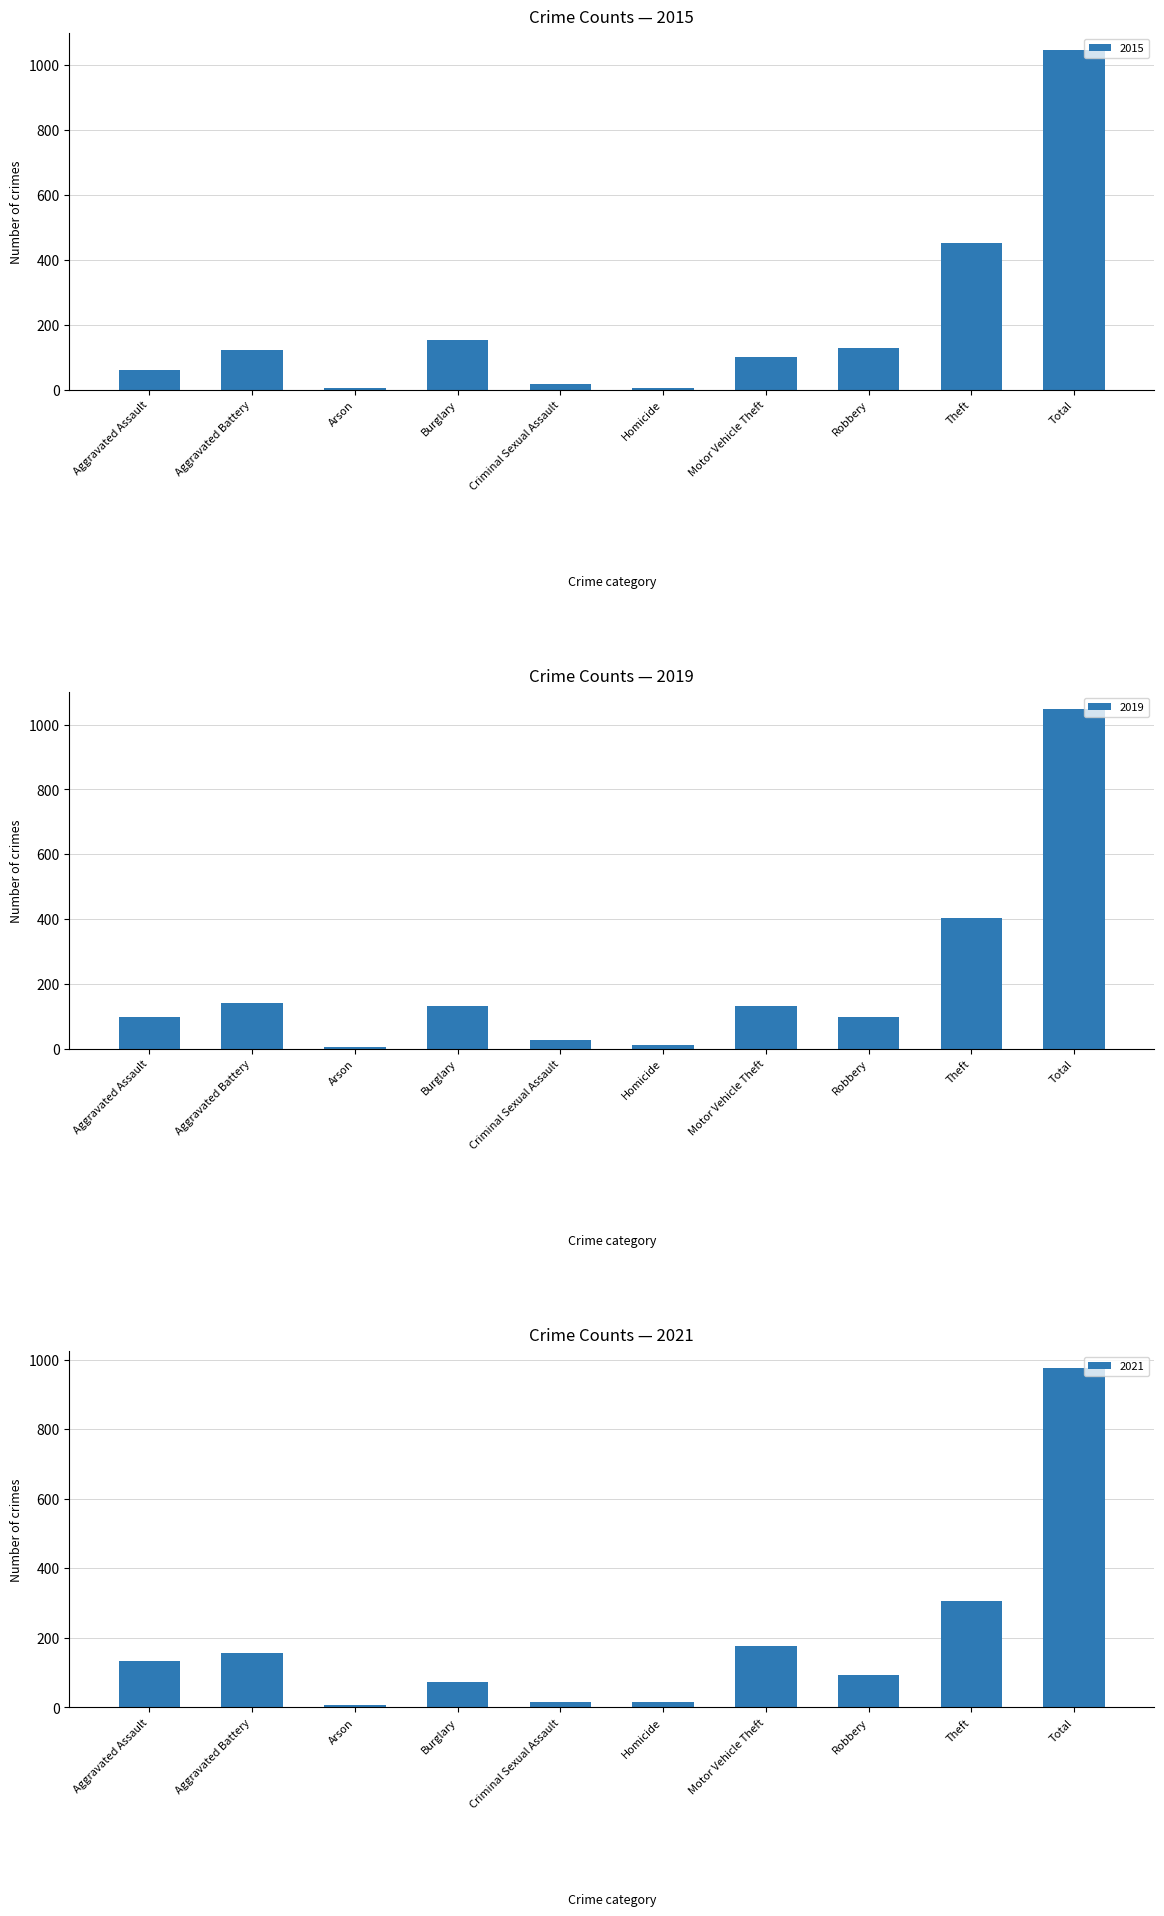

Reading left to right, transcribe all the data shown in this chart.

2015: 62	121	6	152	17	6	102	128	451	1045
2016: 99	141	4	132	25	12	132	98	404	1047
2019: 133	157	7	72	15	16	176	94	305	975